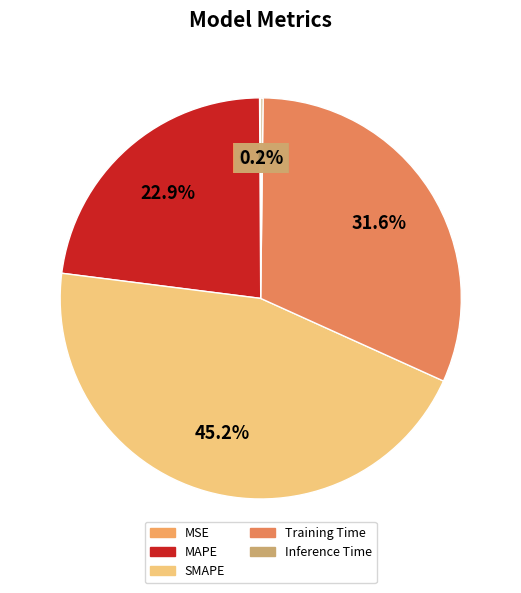

To the nearest percent, what is the average slice percentage?

20%